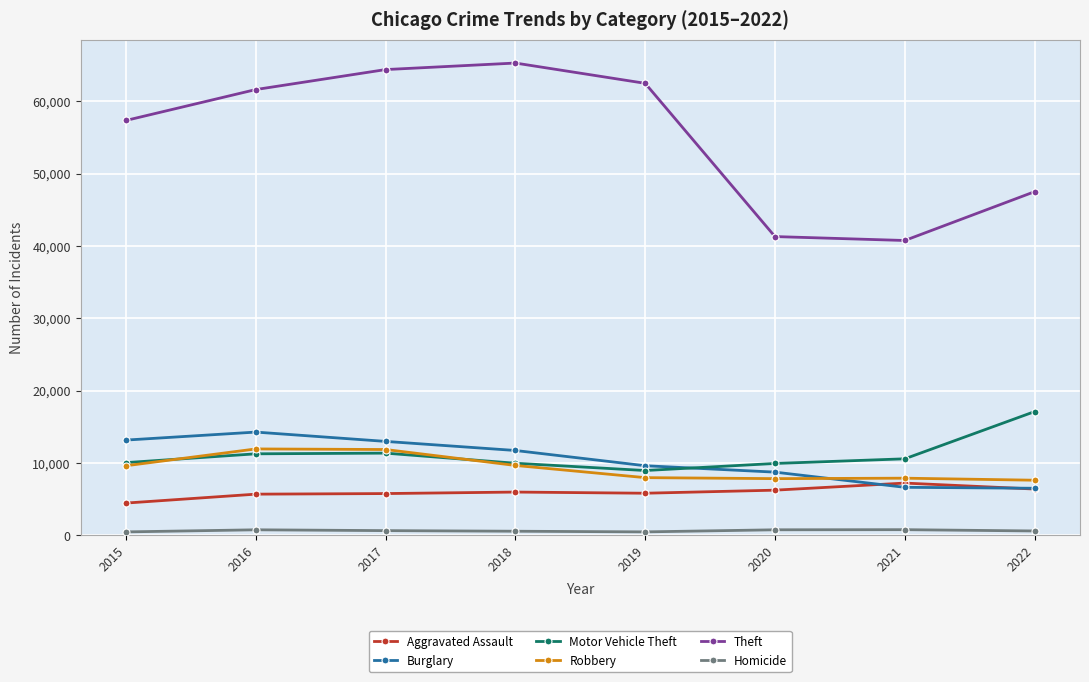

Which series has the widest spread of values?

Theft